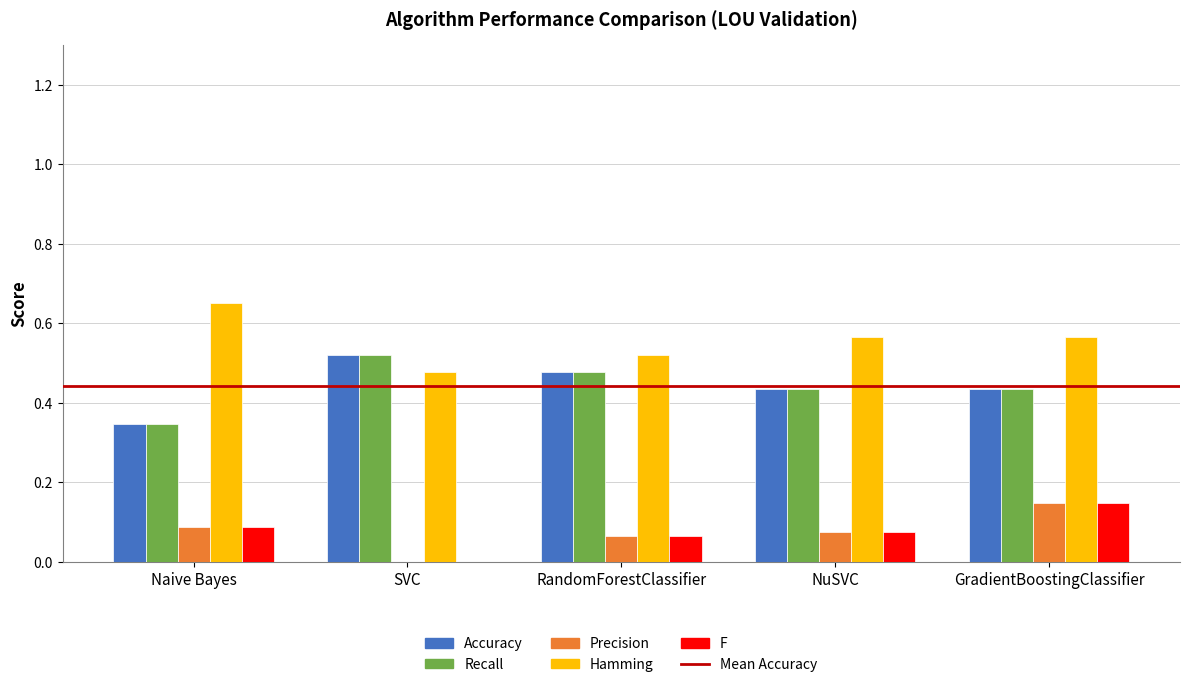

What is the sum of all Accuracy values?

2.2